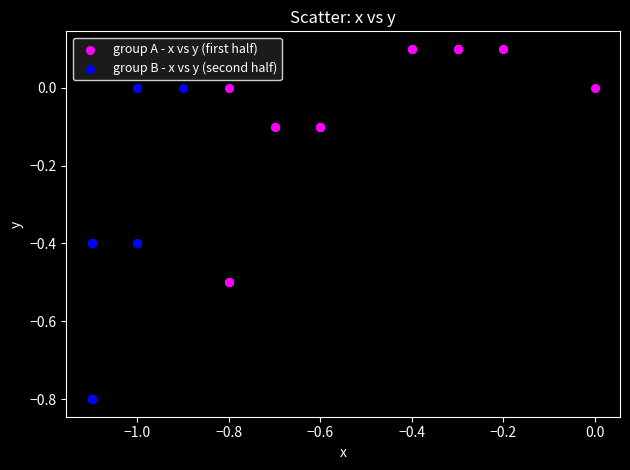

Which series reaches the maximum Y coordinate?

group A - x vs y (first half)